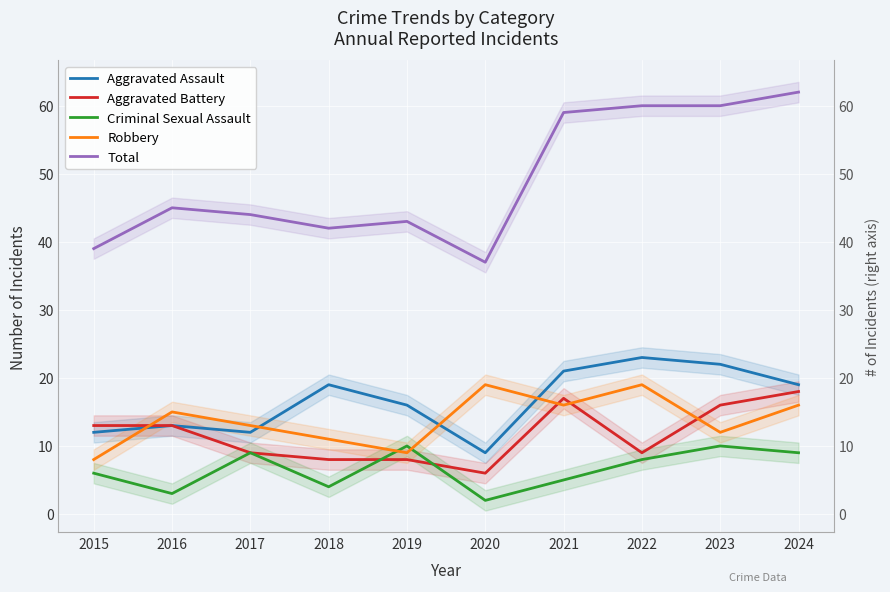

Rank the categories by Total value from highest to lowest.

2024, 2022, 2023, 2021, 2016, 2017, 2019, 2018, 2015, 2020